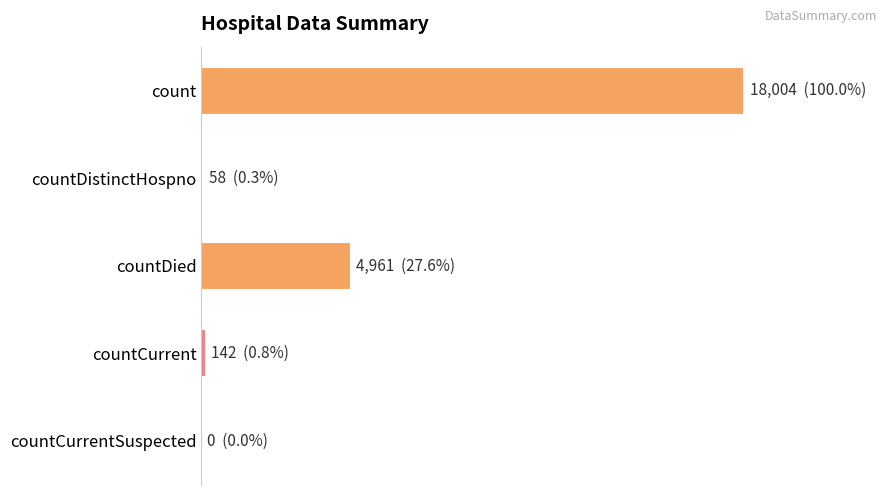

Are the bars horizontal?

Yes